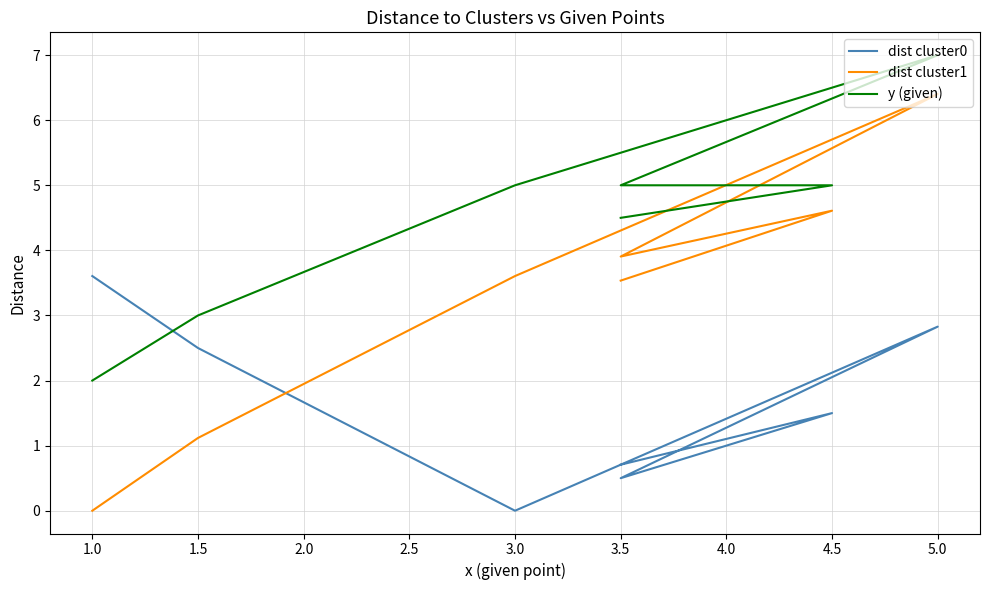

What is the sum of the dist cluster0 values at 1.0 and 3.5?

4.3